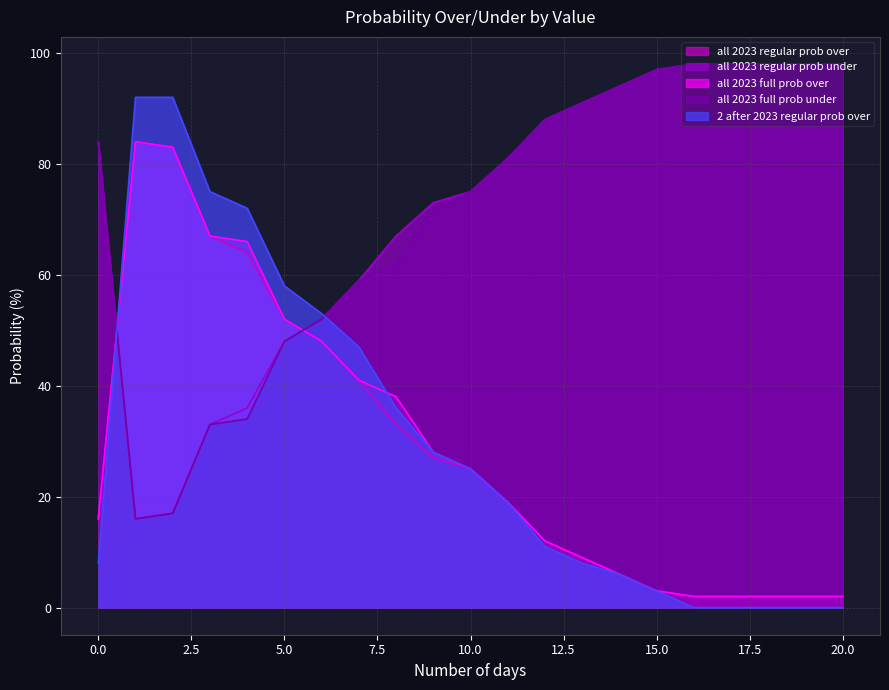

Reading left to right, list all the values displayed in this chart.

all 2023 regular prob over: 16	84	83	67	64	52	48	41	33	27	25	19	12	9	6	3	2	2	2	2	2
all 2023 regular prob under: 84	16	17	33	36	48	52	59	67	73	75	81	88	91	94	97	98	98	98	98	98
all 2023 full prob over: 16	84	83	67	66	52	48	41	38	28	25	19	12	9	6	3	2	2	2	2	2
all 2023 full prob under: 84	16	17	33	34	48	52	59	62	72	75	81	88	91	94	97	98	98	98	98	98
2 after 2023 regular prob over: 8	92	92	75	72	58	53	47	36	28	25	19	11	8	6	3	0	0	0	0	0